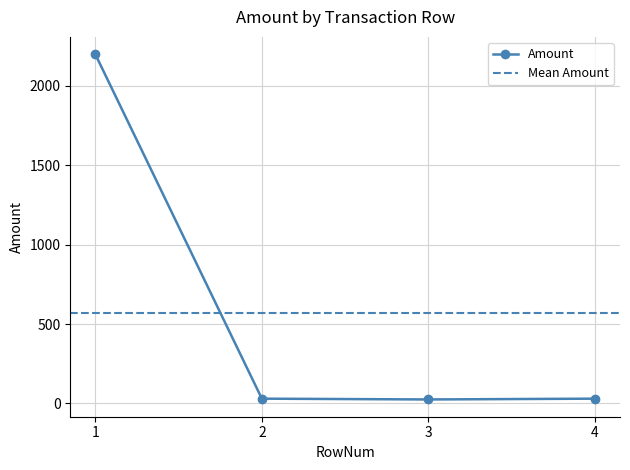

Reading right to left, what are all the values shown in this chart?

30	25	30	2200